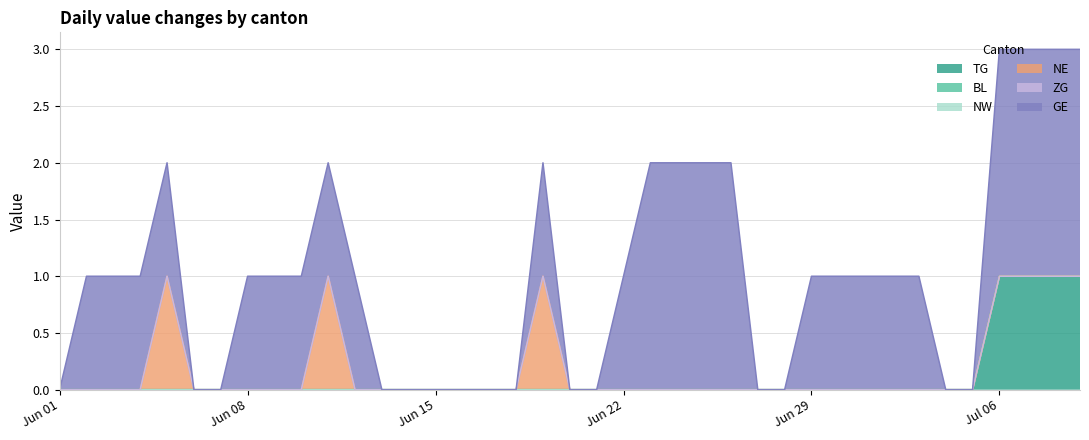

What is the label of the 29th point from the right?

2020-06-11